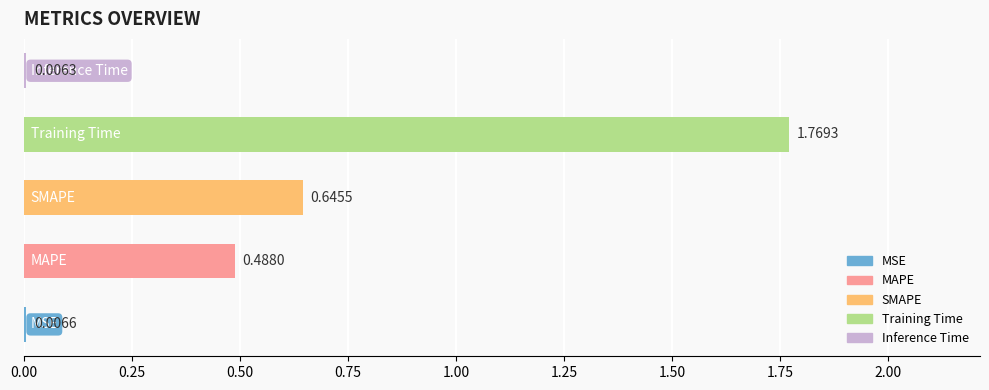

What is the sum of all values?

2.9